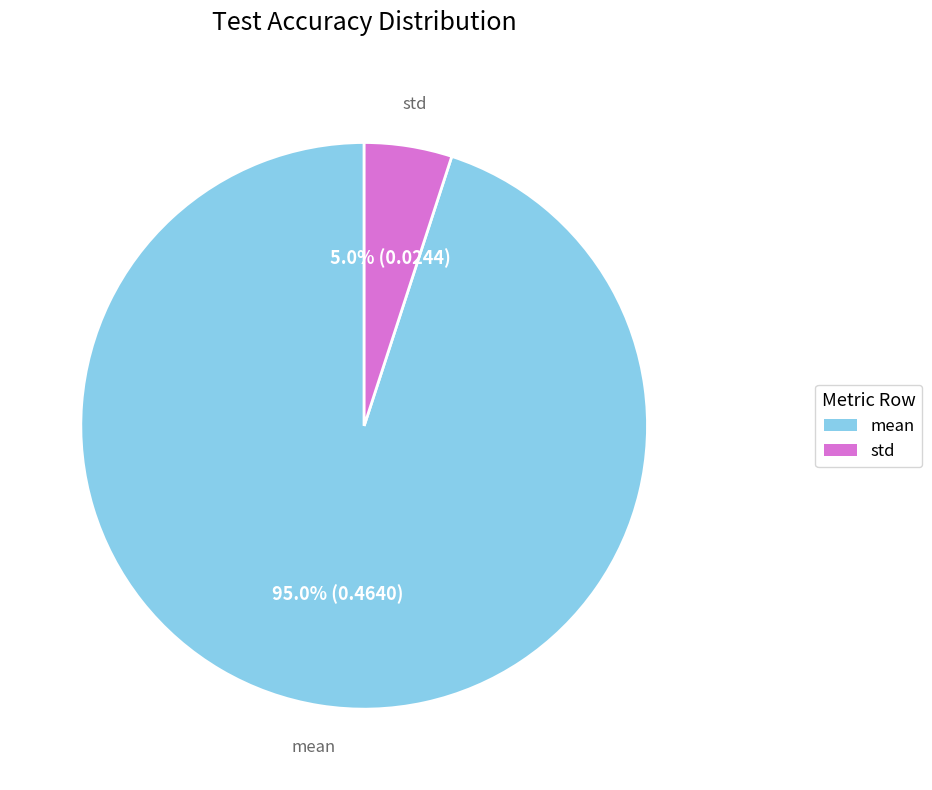

How many segments does this pie chart have?

2